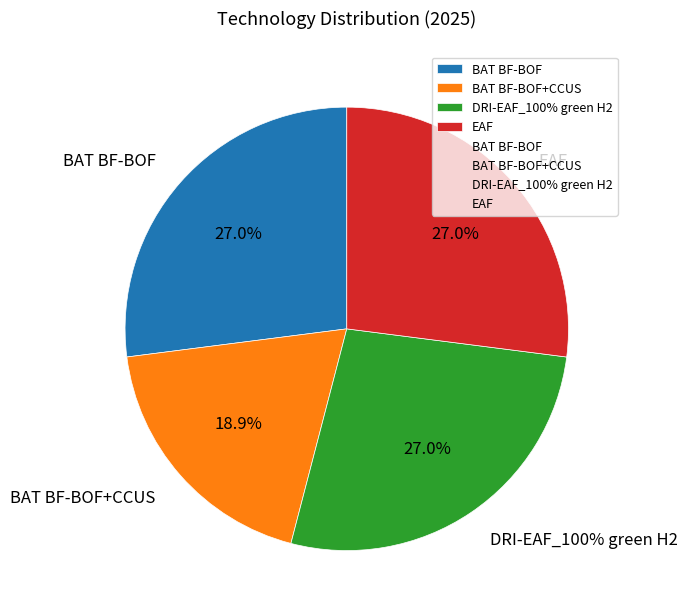

Count the number of slices in the pie.

4